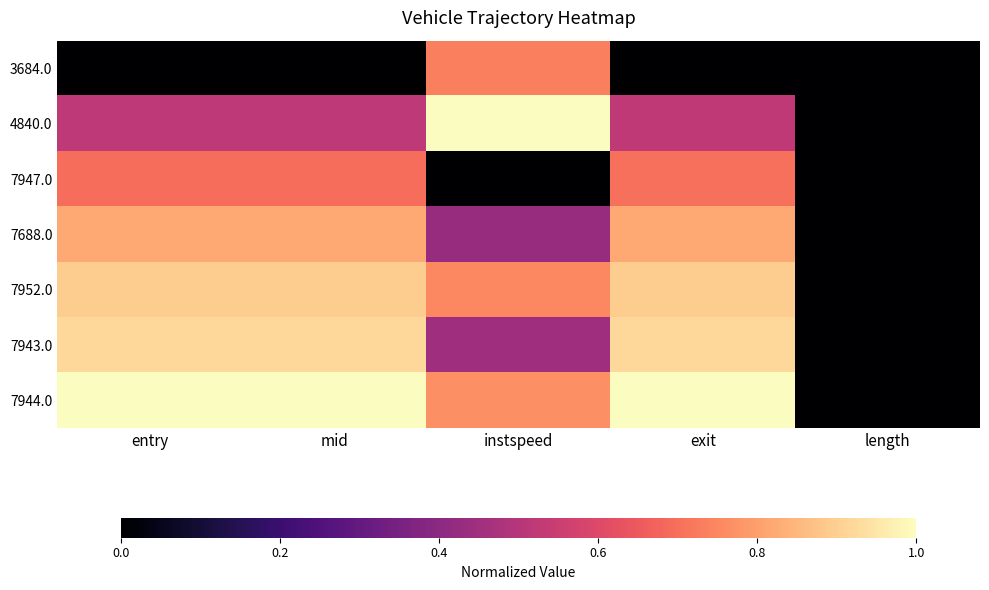

Reading left to right, list all the values displayed in this chart.

3684.0: entry=0.0	mid=0.0	instspeed=0.7	exit=0.0	length=0.0
4840.0: entry=0.5	mid=0.5	instspeed=1.0	exit=0.5	length=0.0
7947.0: entry=0.7	mid=0.7	instspeed=0.0	exit=0.7	length=0.0
7688.0: entry=0.8	mid=0.8	instspeed=0.4	exit=0.8	length=0.0
7952.0: entry=0.9	mid=0.9	instspeed=0.8	exit=0.9	length=0.0
7943.0: entry=0.9	mid=0.9	instspeed=0.4	exit=0.9	length=0.0
7944.0: entry=1.0	mid=1.0	instspeed=0.8	exit=1.0	length=0.0